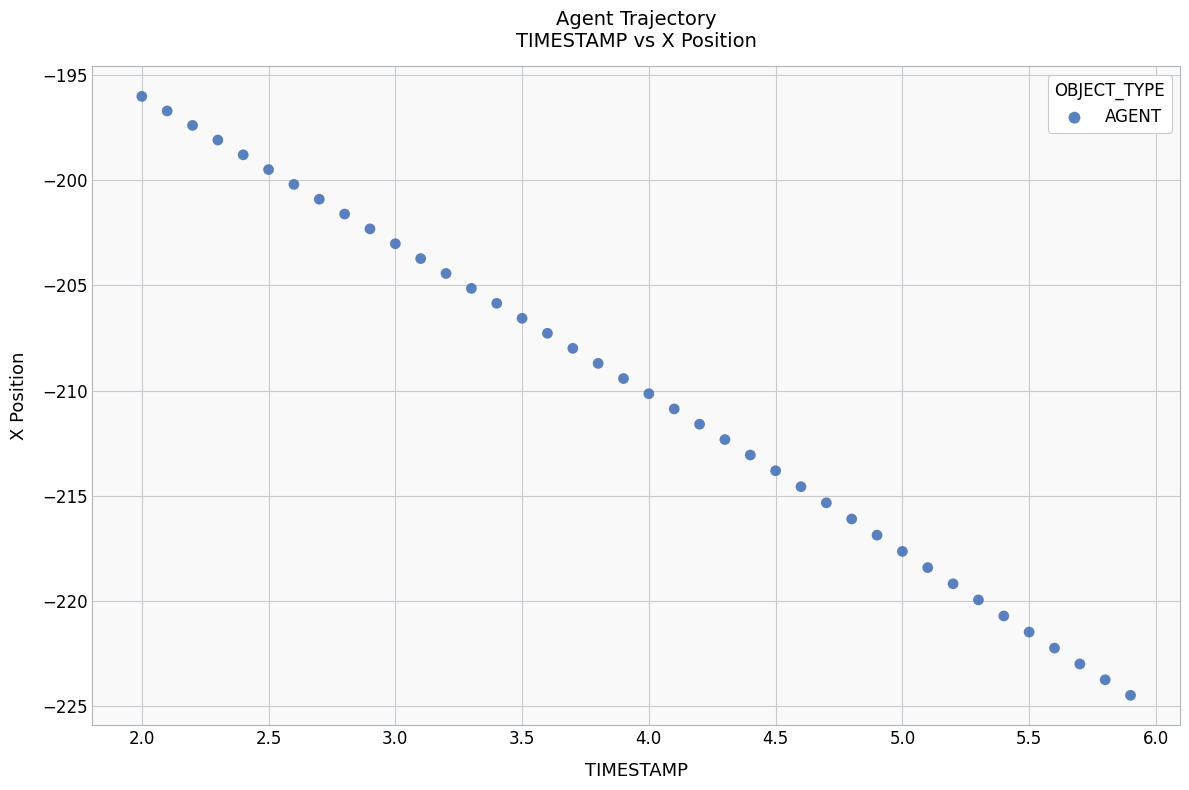

What is the range of X values (max minus min)?

3.9